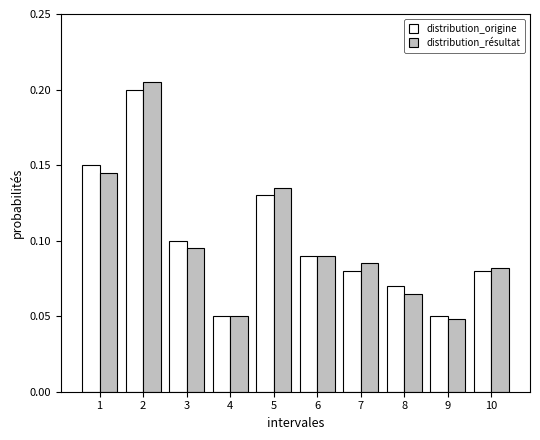

How many distribution_résultat values are between 0 and 1?

10